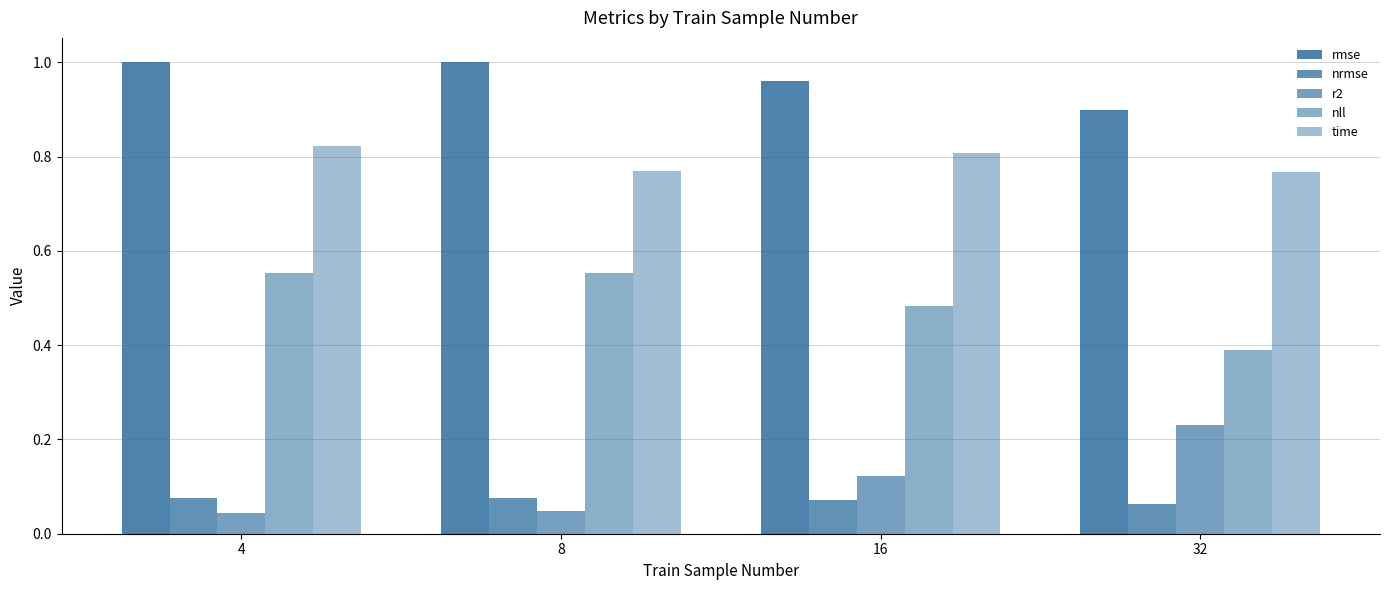

How many categories are shown in the chart?

4